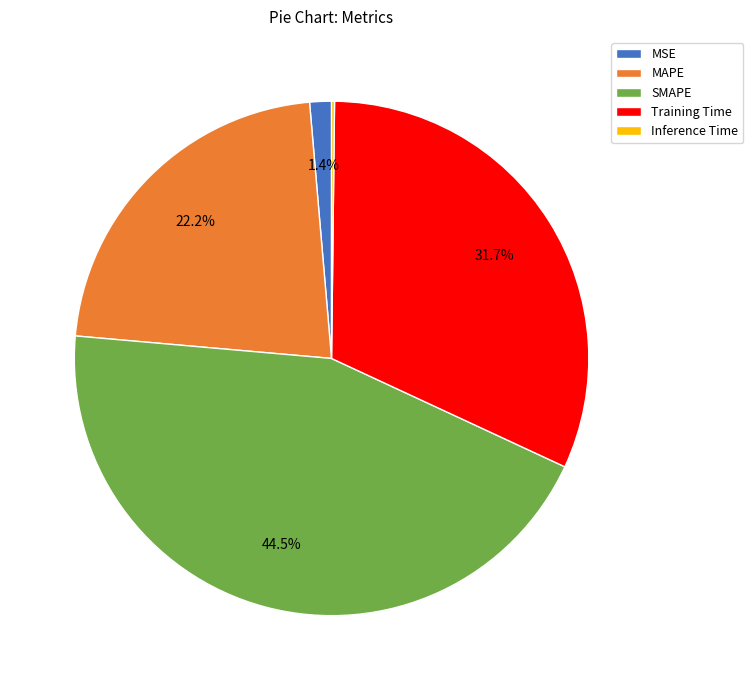

Is there a majority slice in this chart?

No